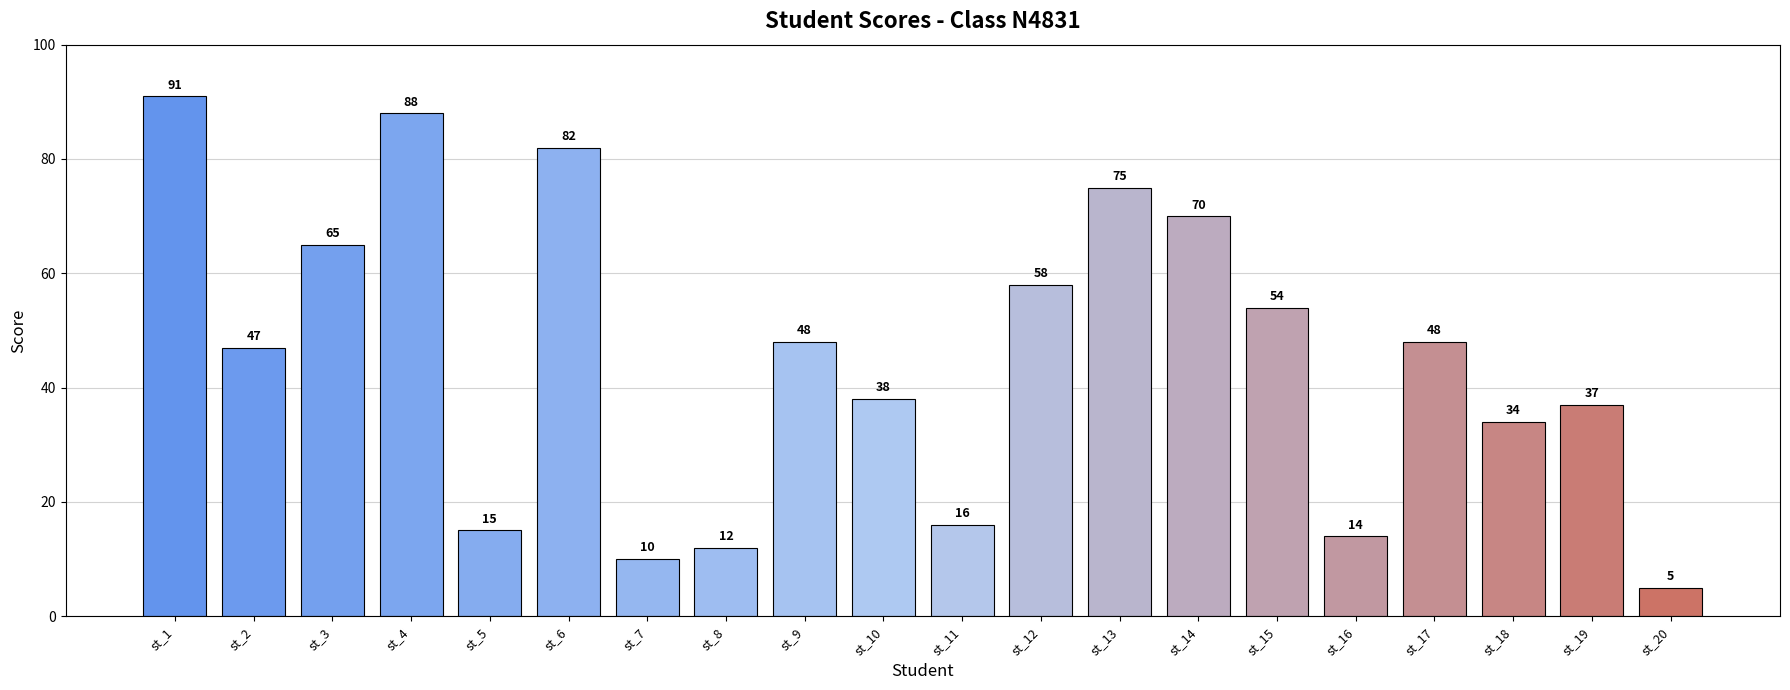

What is the change in value from st_6 to st_12?

-24